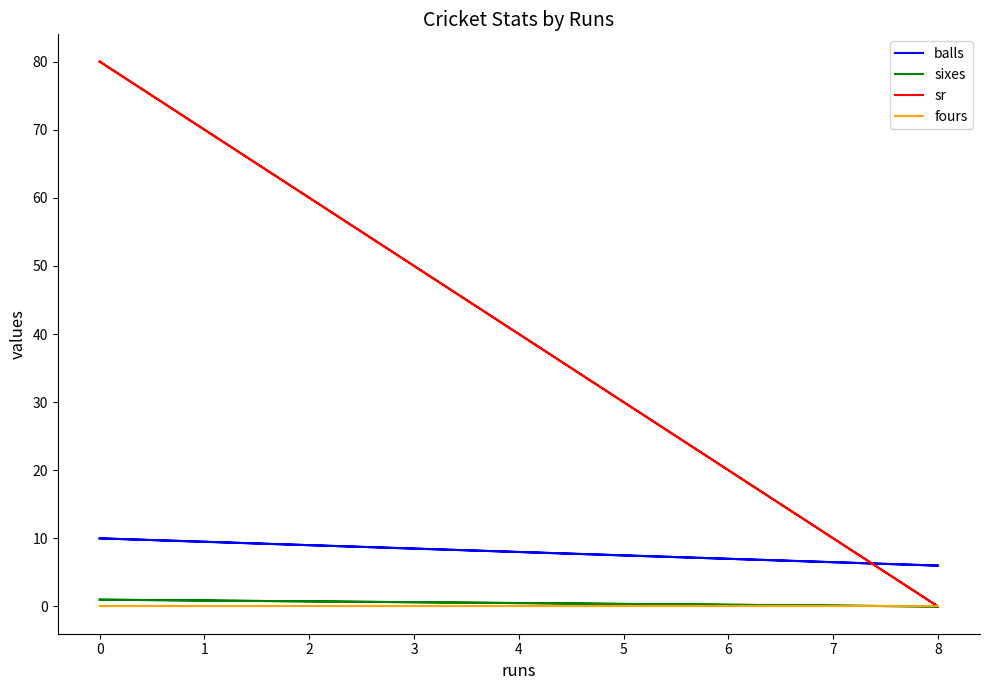

At 0, list the series in order from largest to smallest.

sr, balls, sixes, fours